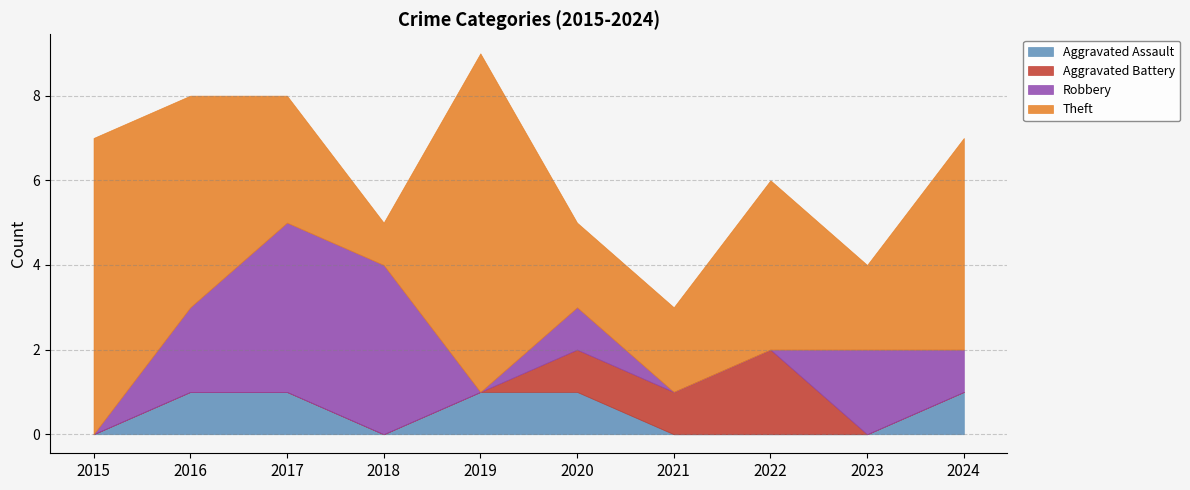

What value does the Aggravated Battery series have at 2020?

1